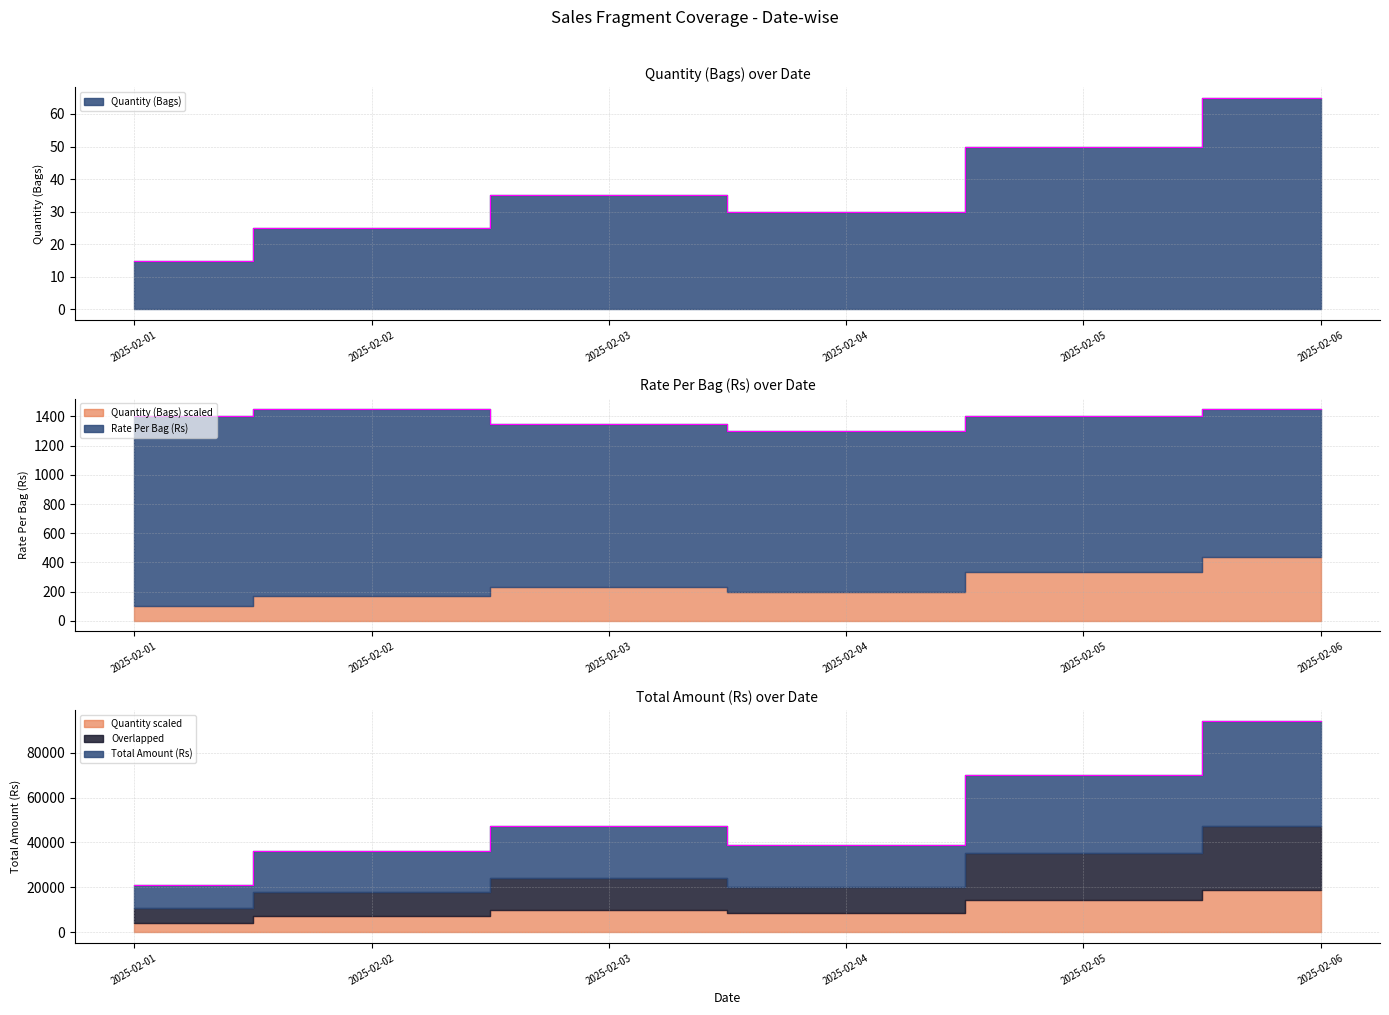

True or false: Rate Per Bag (Rs) and Quantity (Bags) cross at least once.

False